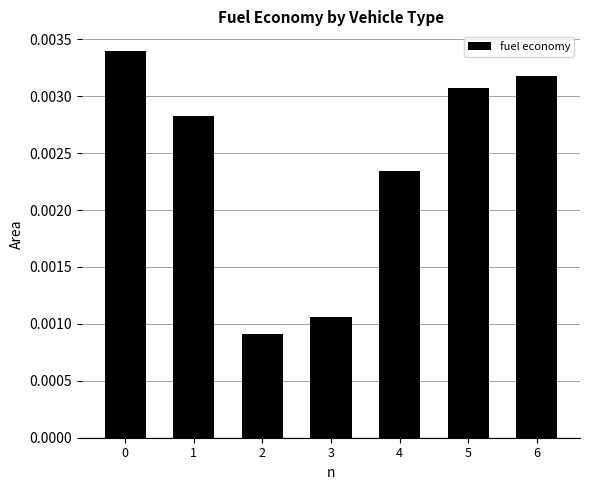

Count the values in the range 0 to 1.

7